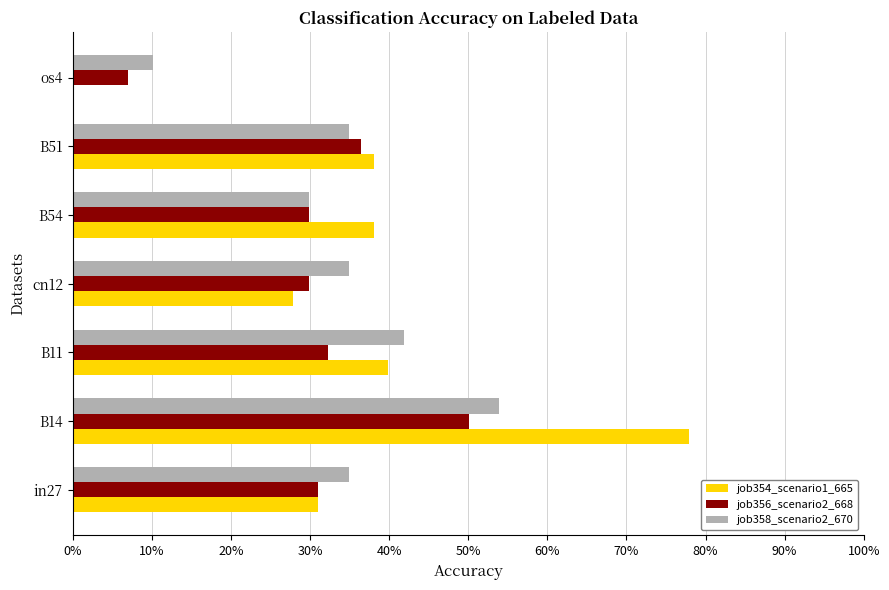

What are all the series names shown in the legend?

job354_scenario1_665, job356_scenario2_668, job358_scenario2_670